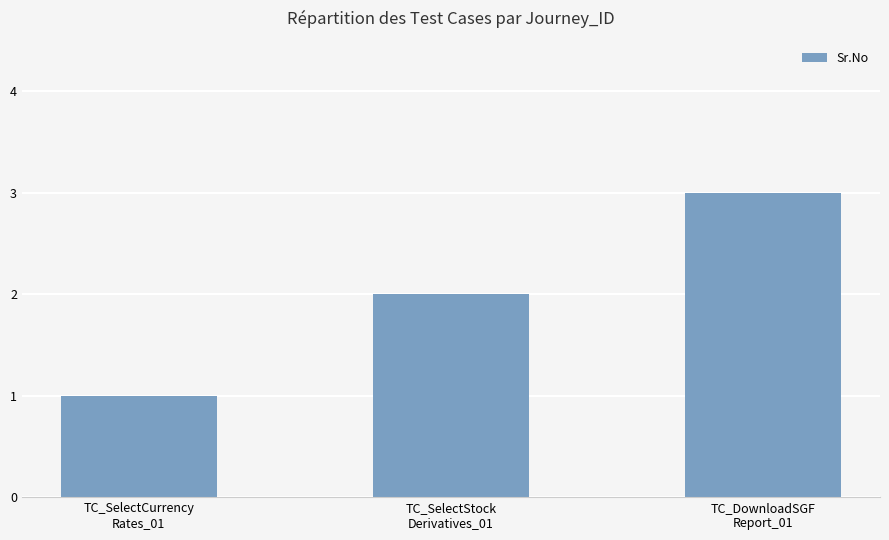

List the labels in order of value, smallest first.

TC_SelectCurrency
Rates_01, TC_SelectStock
Derivatives_01, TC_DownloadSGF
Report_01